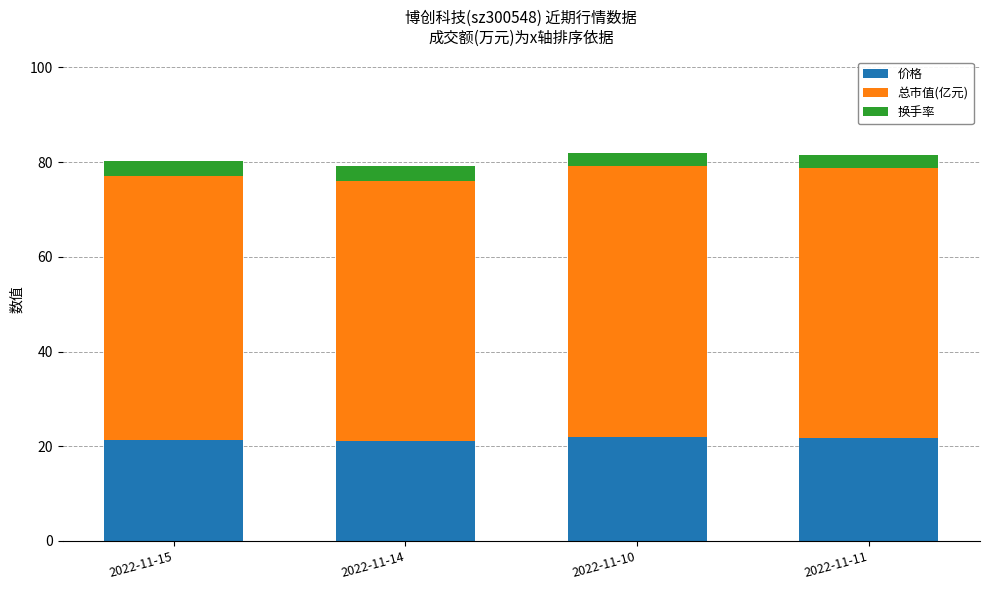

How many distinct data groups are displayed?

3